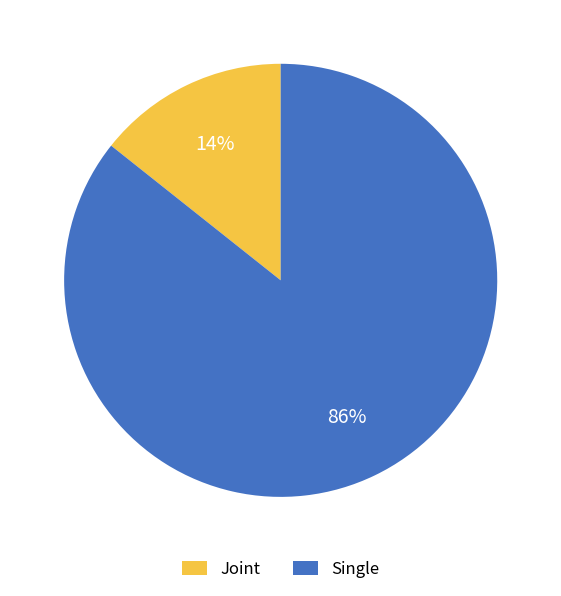

Rank the categories by value from lowest to highest.

Joint, Single